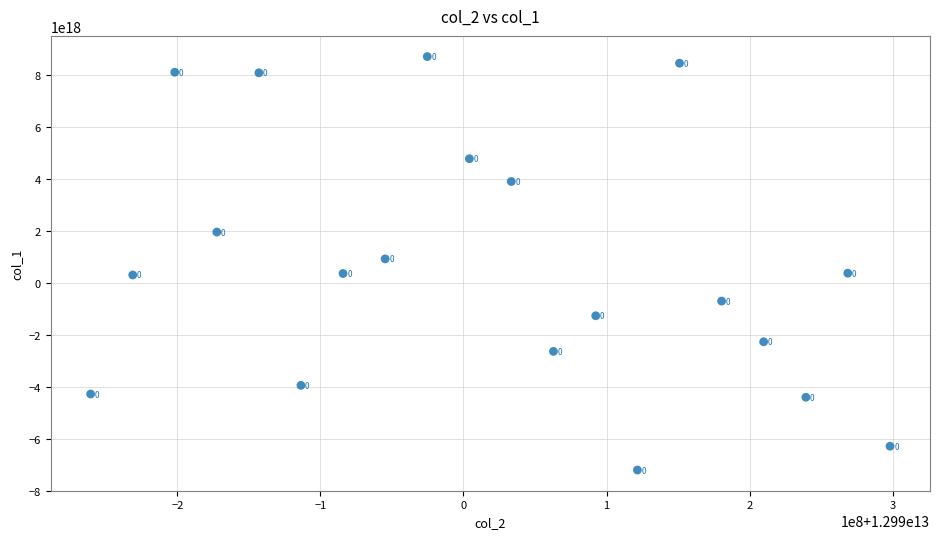

What Y value in the scatter plot is closest to 752964607142720512?

923407680524470272